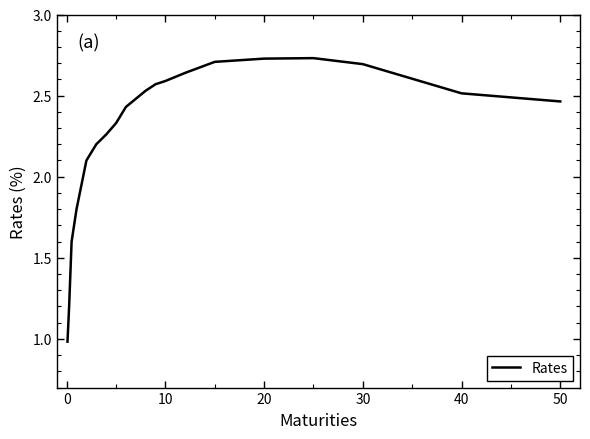

What is the smallest value displayed?

1.0